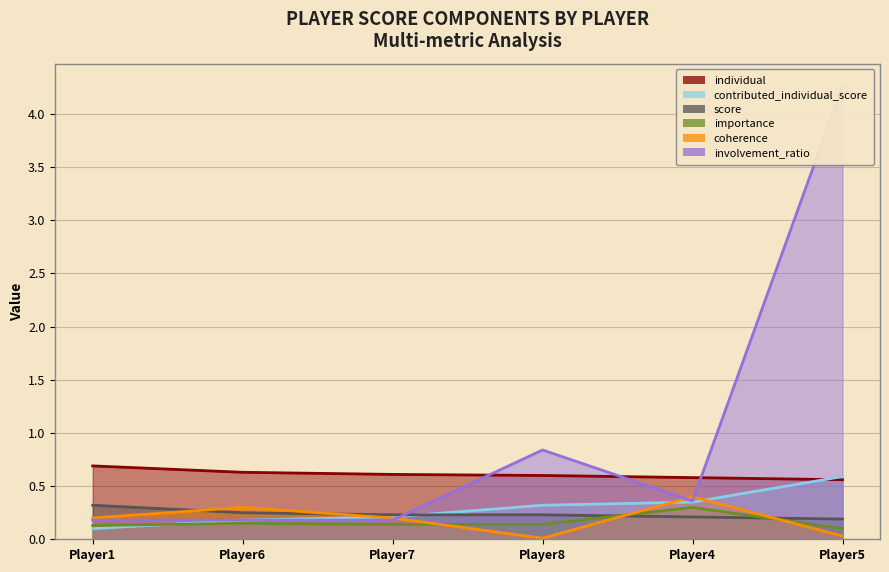

What are all the series names shown in the legend?

individual, contributed_individual_score, score, importance, coherence, involvement_ratio